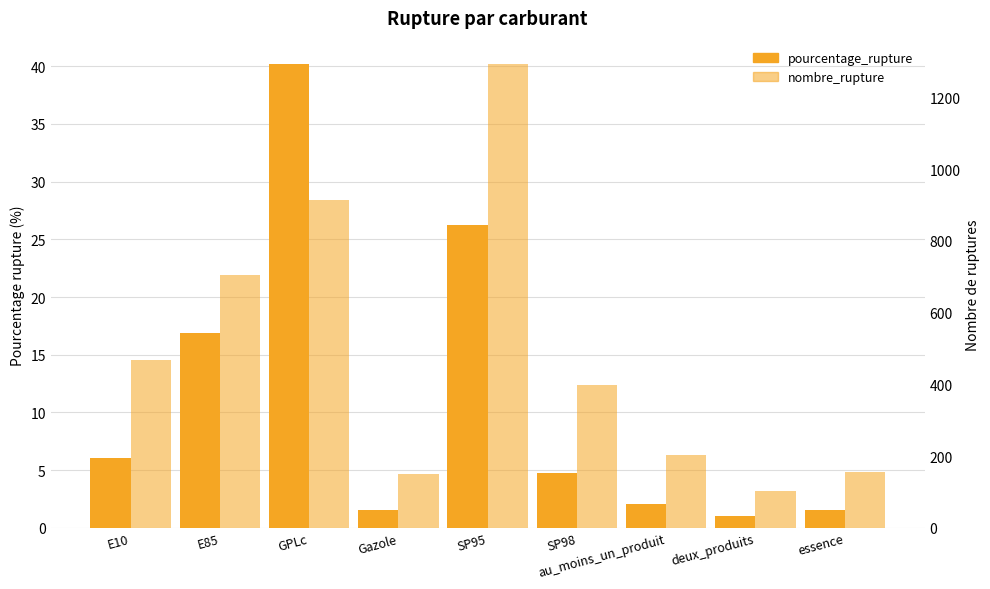

Rank the series at GPLc from highest to lowest value.

nombre_rupture, pourcentage_rupture